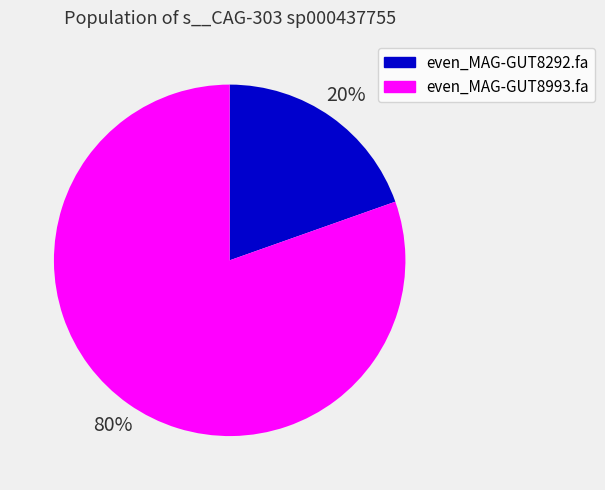

True or false: even_MAG-GUT8292.fa accounts for 13% of the total.

False